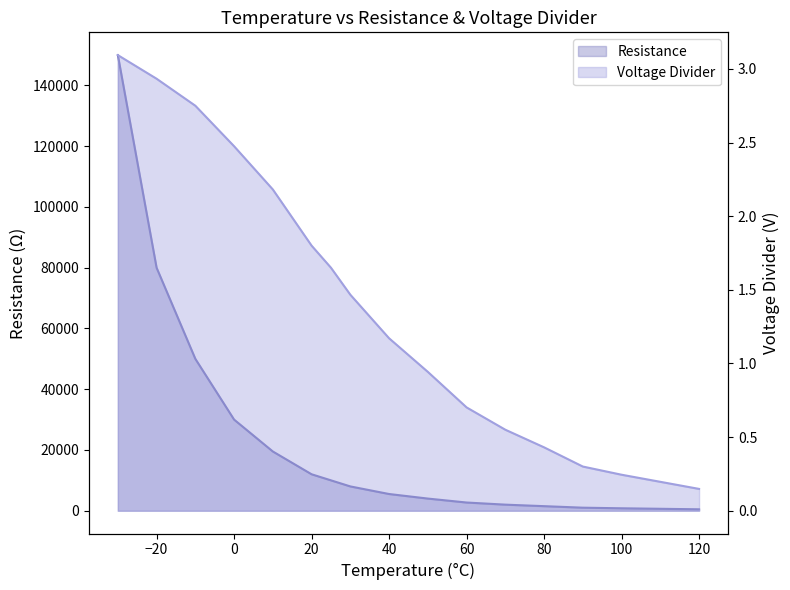

The value of Resistance at 120 is 470.0. True or false?

True